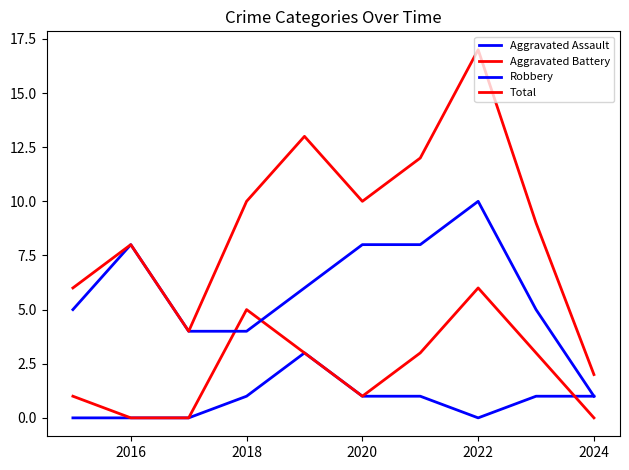

What is the greatest value displayed?

17